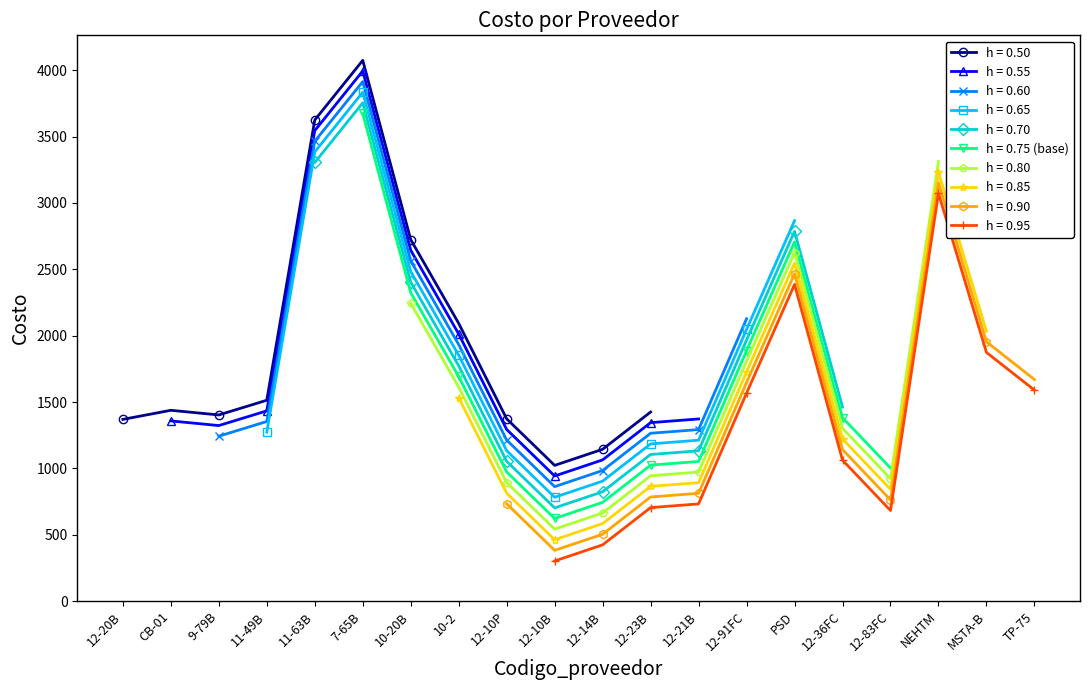

What is the approximate value at PSD?

2305.9